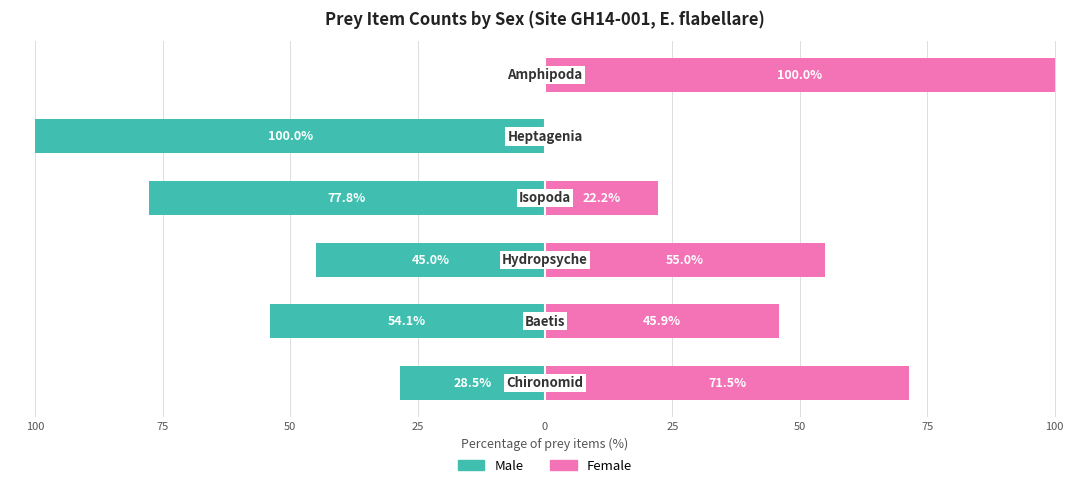

Where does the Female series first go above 55?

100